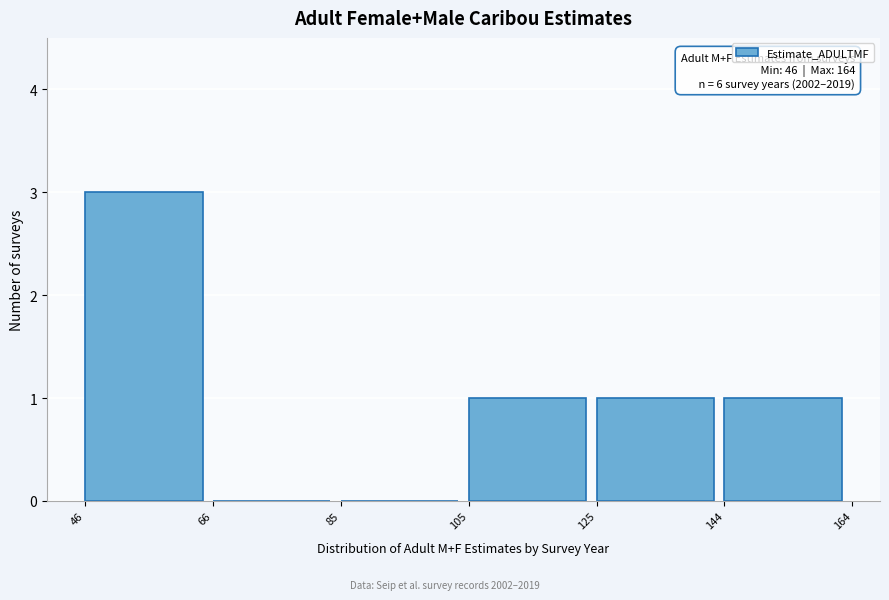

Which range on the x-axis has the tallest bar?

46 to 66